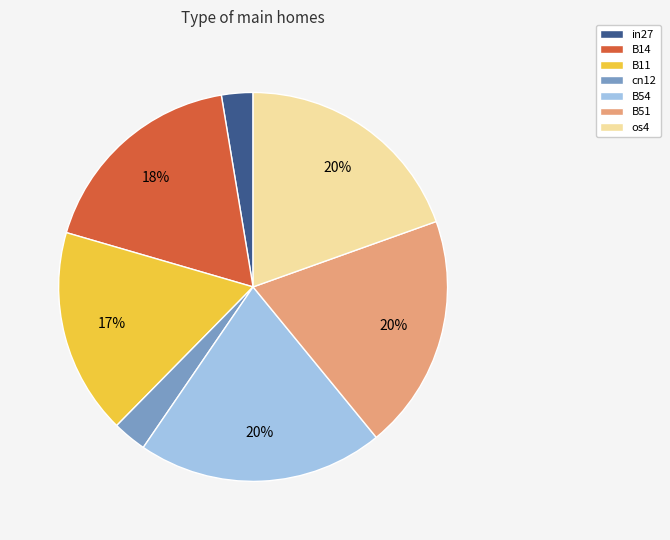

How many segments does this pie chart have?

7